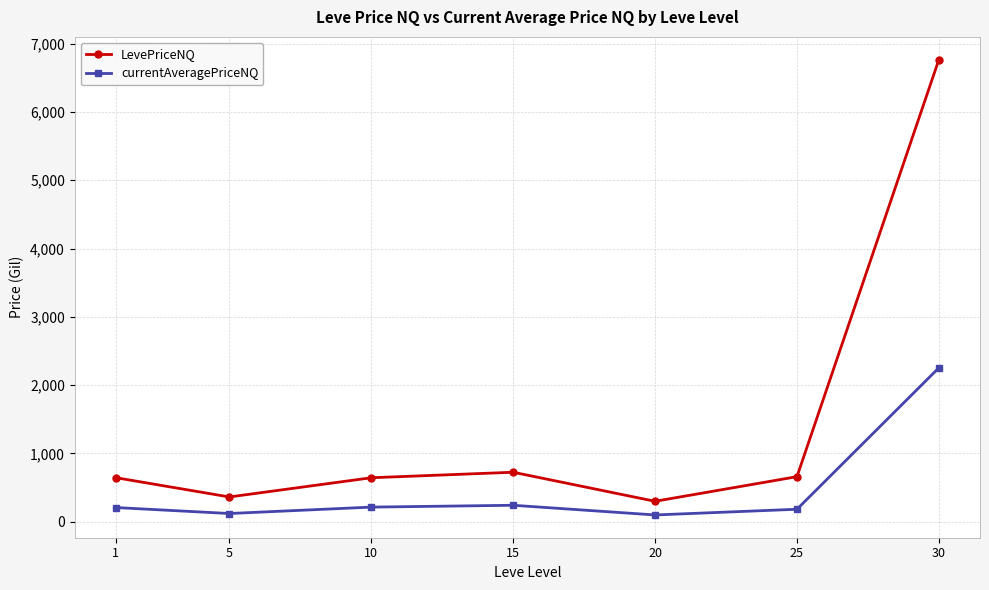

The value of LevePriceNQ at 1 is 645.5. True or false?

True